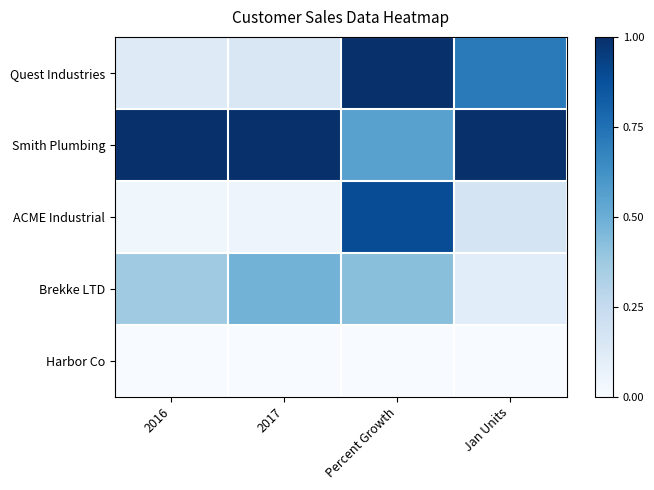

Which series has the widest spread of values?

Quest Industries